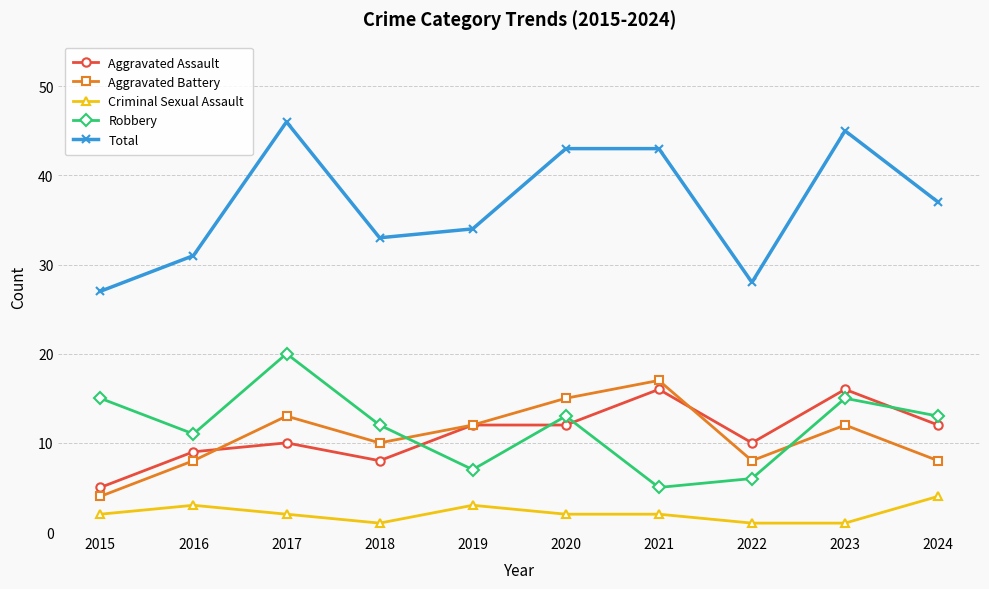

What is the difference between the maximum and minimum values in the Aggravated Assault series?

11